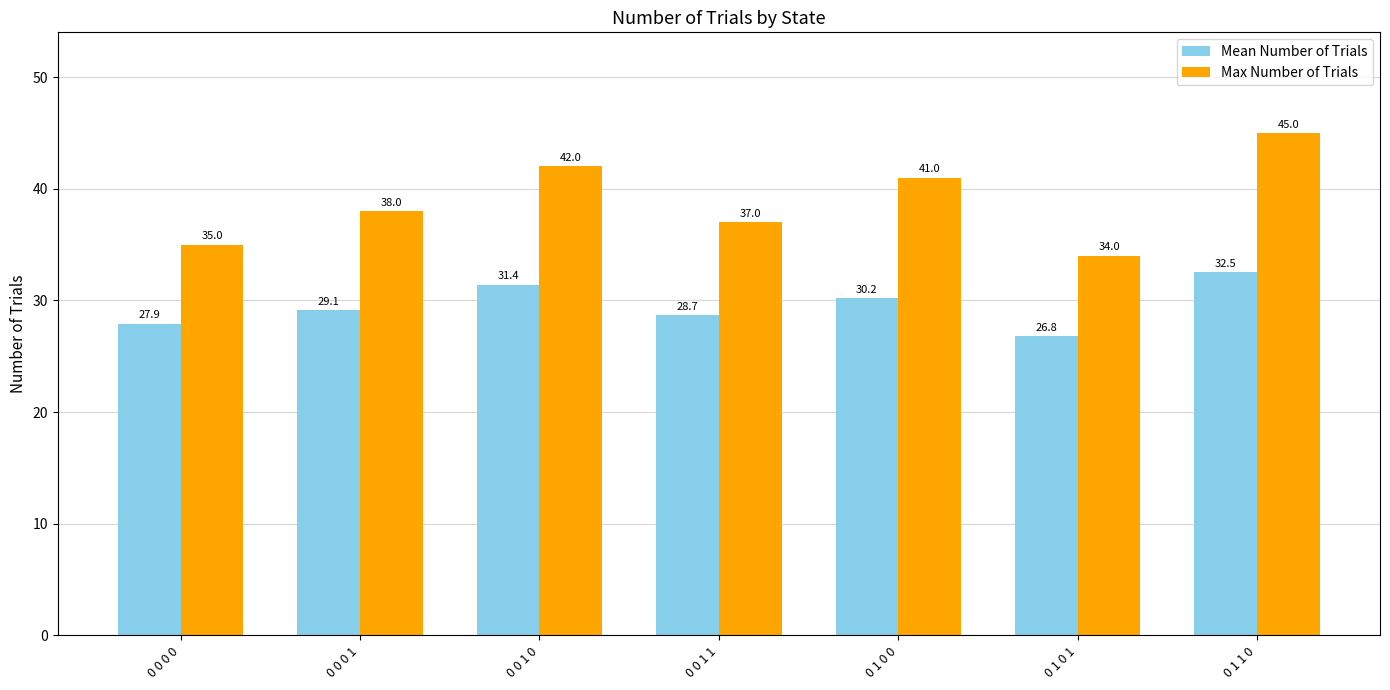

Read the Mean Number of Trials value at 0 1 1 0.

32.5